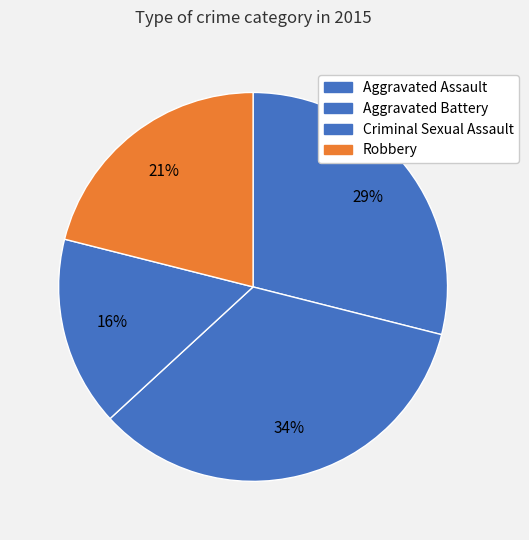

Rank the categories by value from highest to lowest.

Aggravated Battery, Aggravated Assault, Robbery, Criminal Sexual Assault